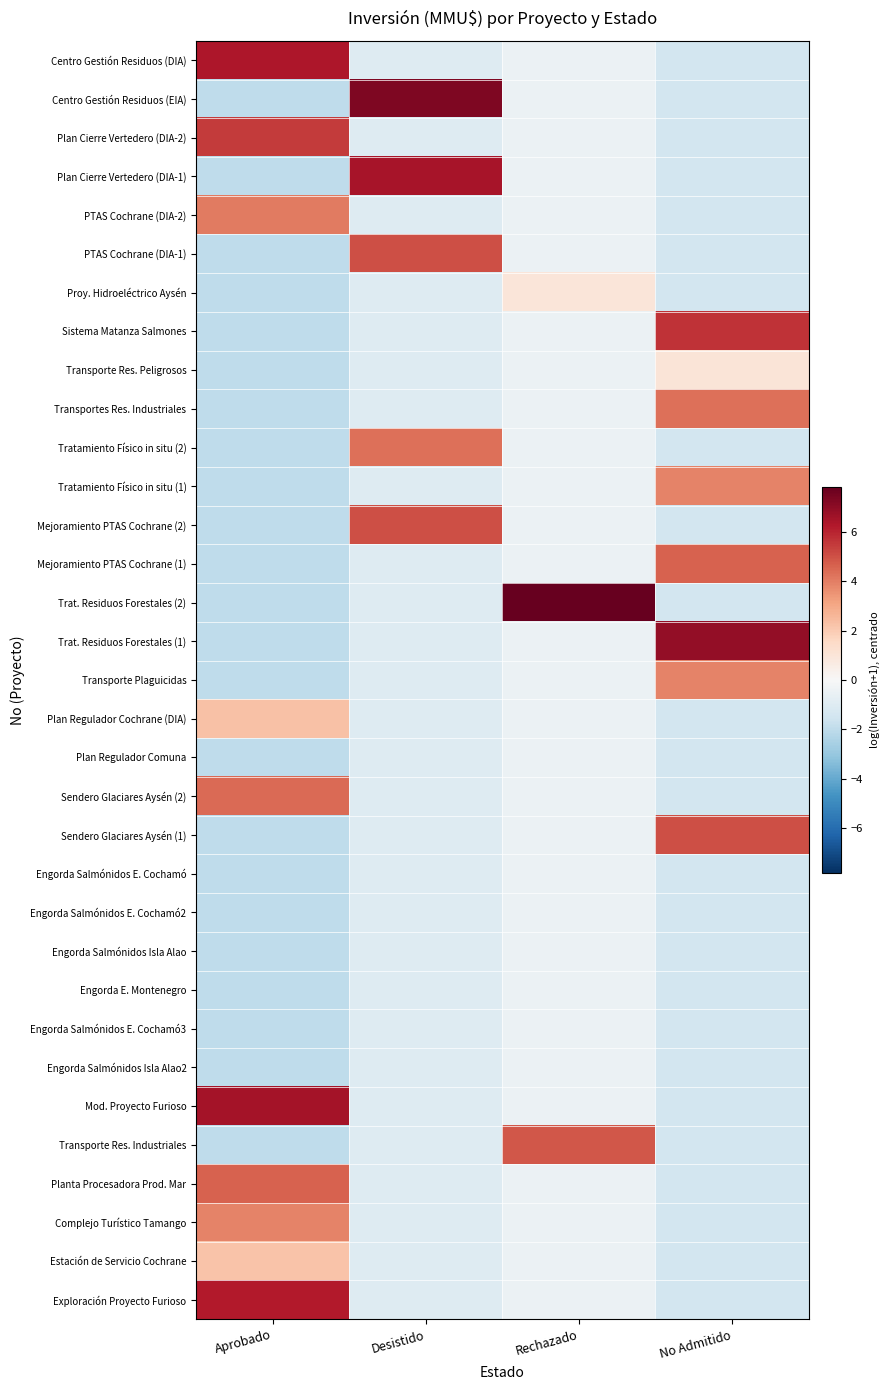

List the series in order of their peak value, lowest first.

Plan Regulador Comuna, Engorda Salmónidos E. Cochamó, Engorda Salmónidos E. Cochamó2, Engorda Salmónidos Isla Alao, Engorda E. Montenegro, Engorda Salmónidos E. Cochamó3, Engorda Salmónidos Isla Alao2, Proy. Hidroeléctrico Aysén, Transporte Res. Peligrosos, Estación de Servicio Cochrane, Plan Regulador Cochrane (DIA), Tratamiento Físico in situ (1), Transporte Plaguicidas, Complejo Turístico Tamango, PTAS Cochrane (DIA-2), Transportes Res. Industriales, Tratamiento Físico in situ (2), Sendero Glaciares Aysén (2), Mejoramiento PTAS Cochrane (1), Planta Procesadora Prod. Mar, Transporte Res. Industriales, Mejoramiento PTAS Cochrane (2), Sendero Glaciares Aysén (1), PTAS Cochrane (DIA-1), Plan Cierre Vertedero (DIA-2), Sistema Matanza Salmones, Exploración Proyecto Furioso, Centro Gestión Residuos (DIA), Plan Cierre Vertedero (DIA-1), Mod. Proyecto Furioso, Trat. Residuos Forestales (1), Centro Gestión Residuos (EIA), Trat. Residuos Forestales (2)